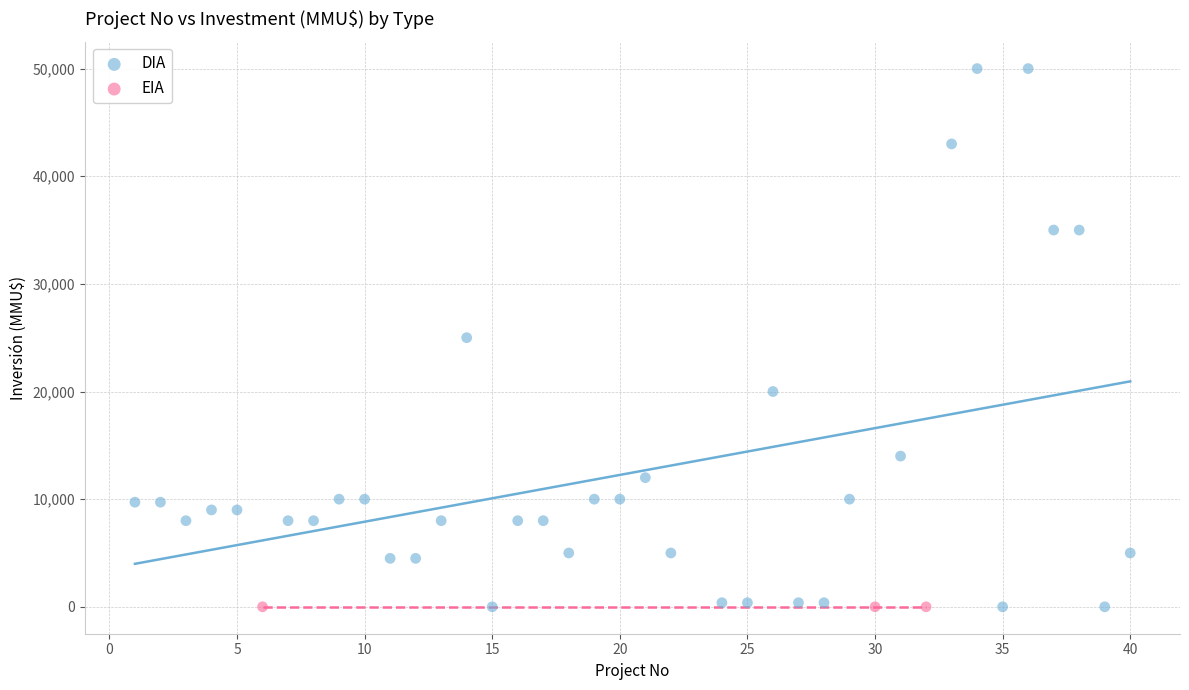

Which series reaches the maximum Y coordinate?

DIA